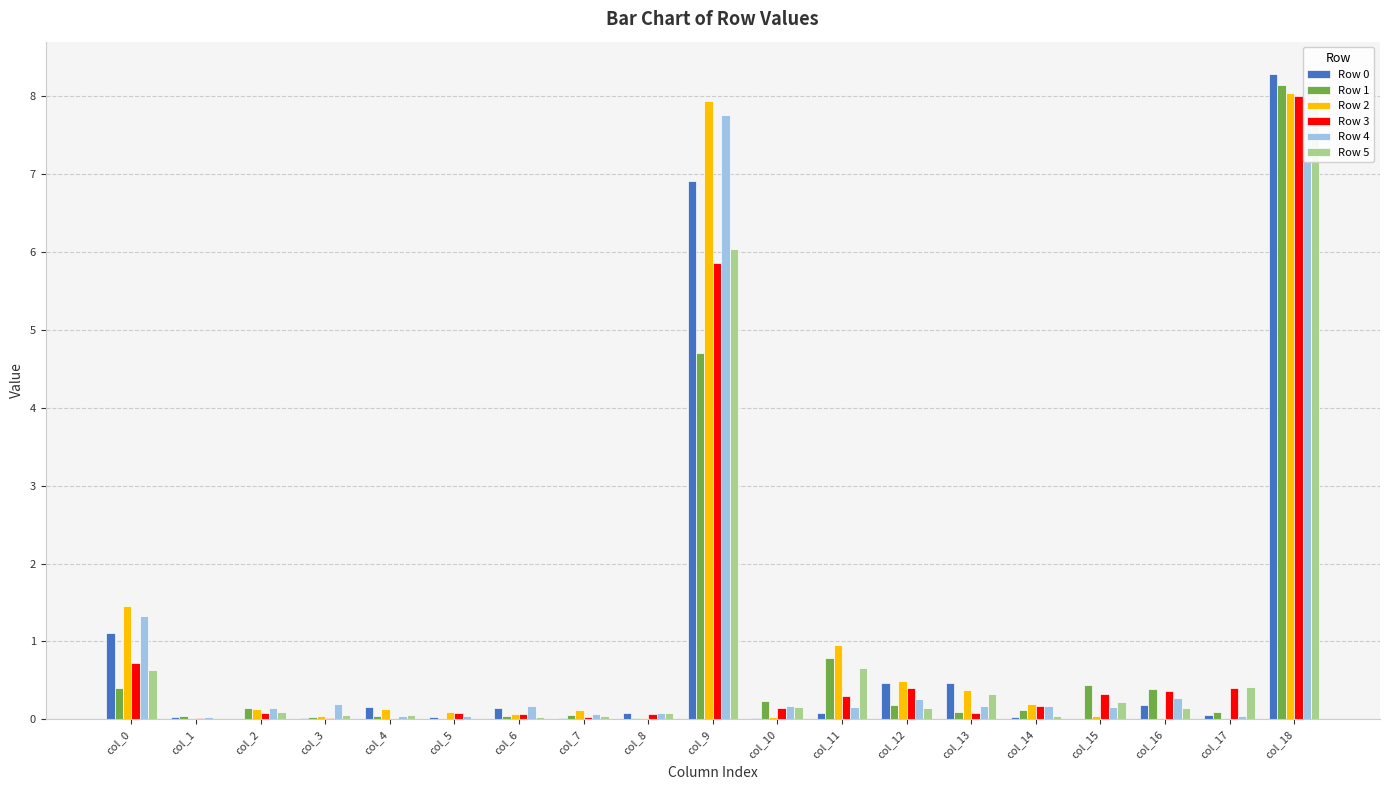

What is the total value across all series at col_10?

0.8